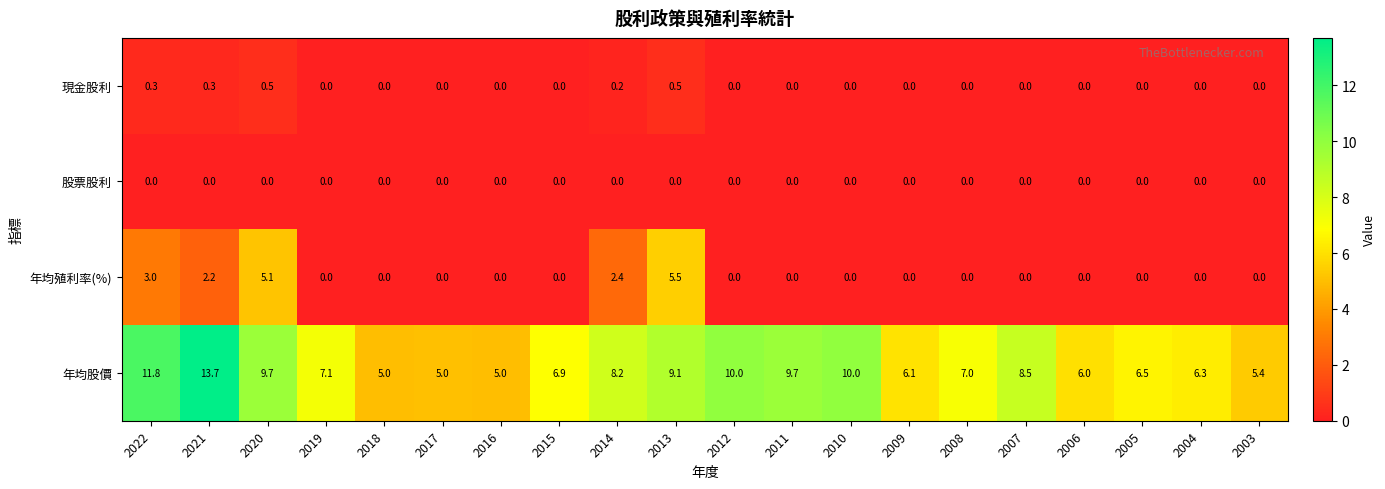

What is the sum of the 年均股價 values at 2015 and 2014?

15.1